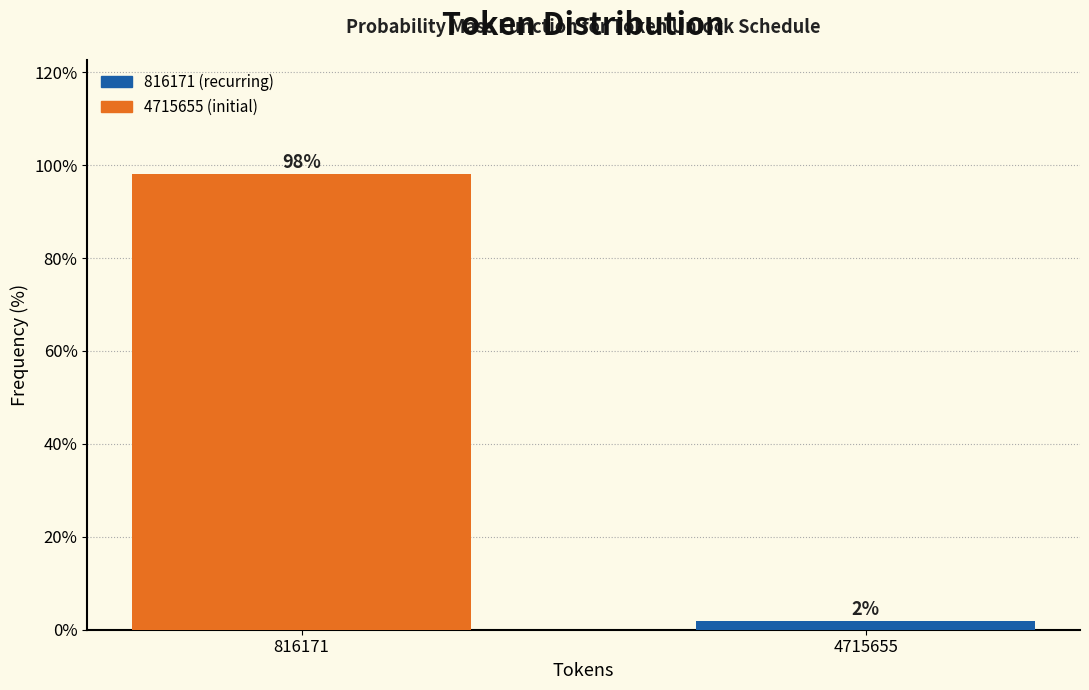

What is the average value?

50.0